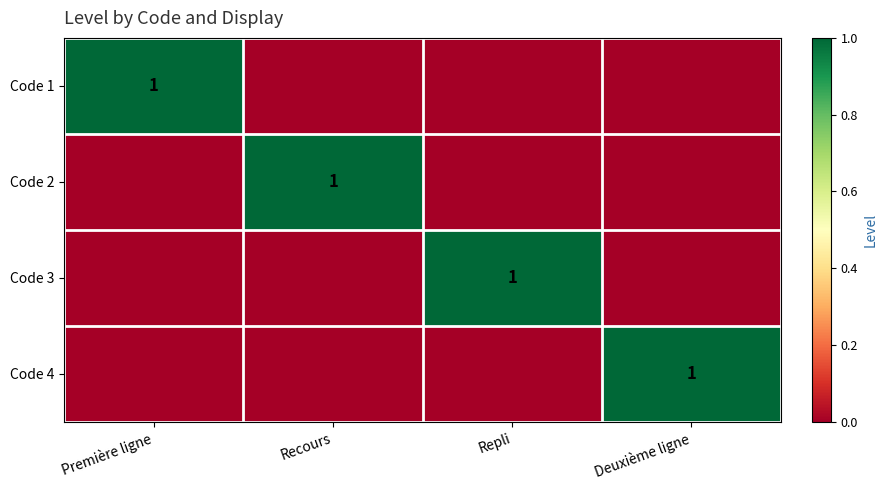

Between Repli and Recours, which is larger?

Repli